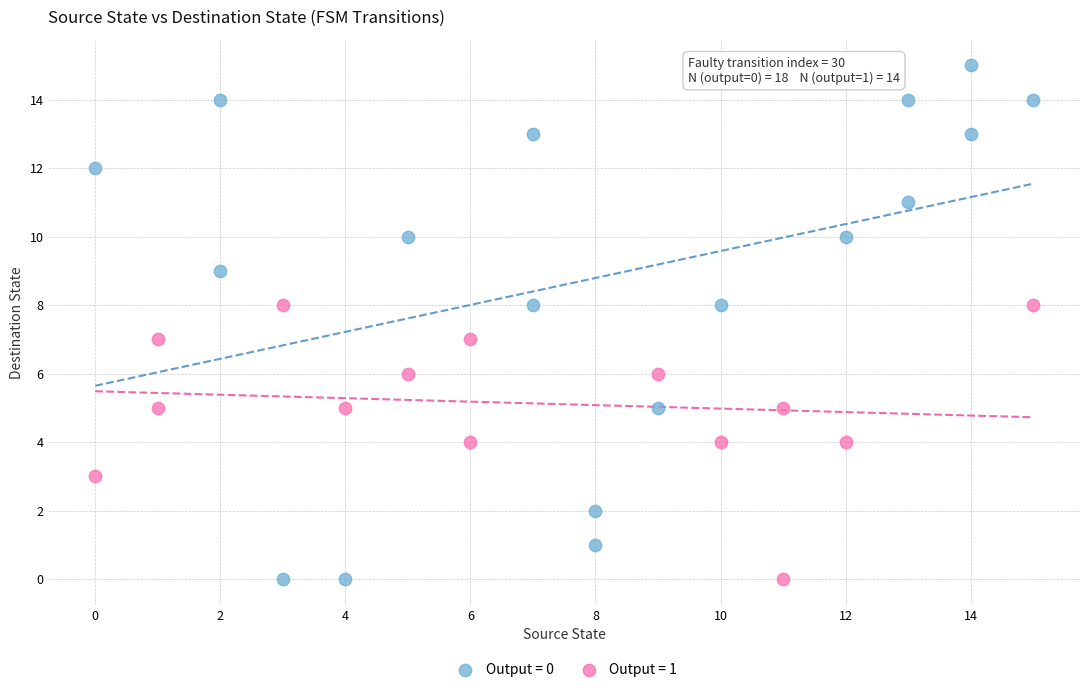

Which series has the widest spread of Y values?

Output = 0